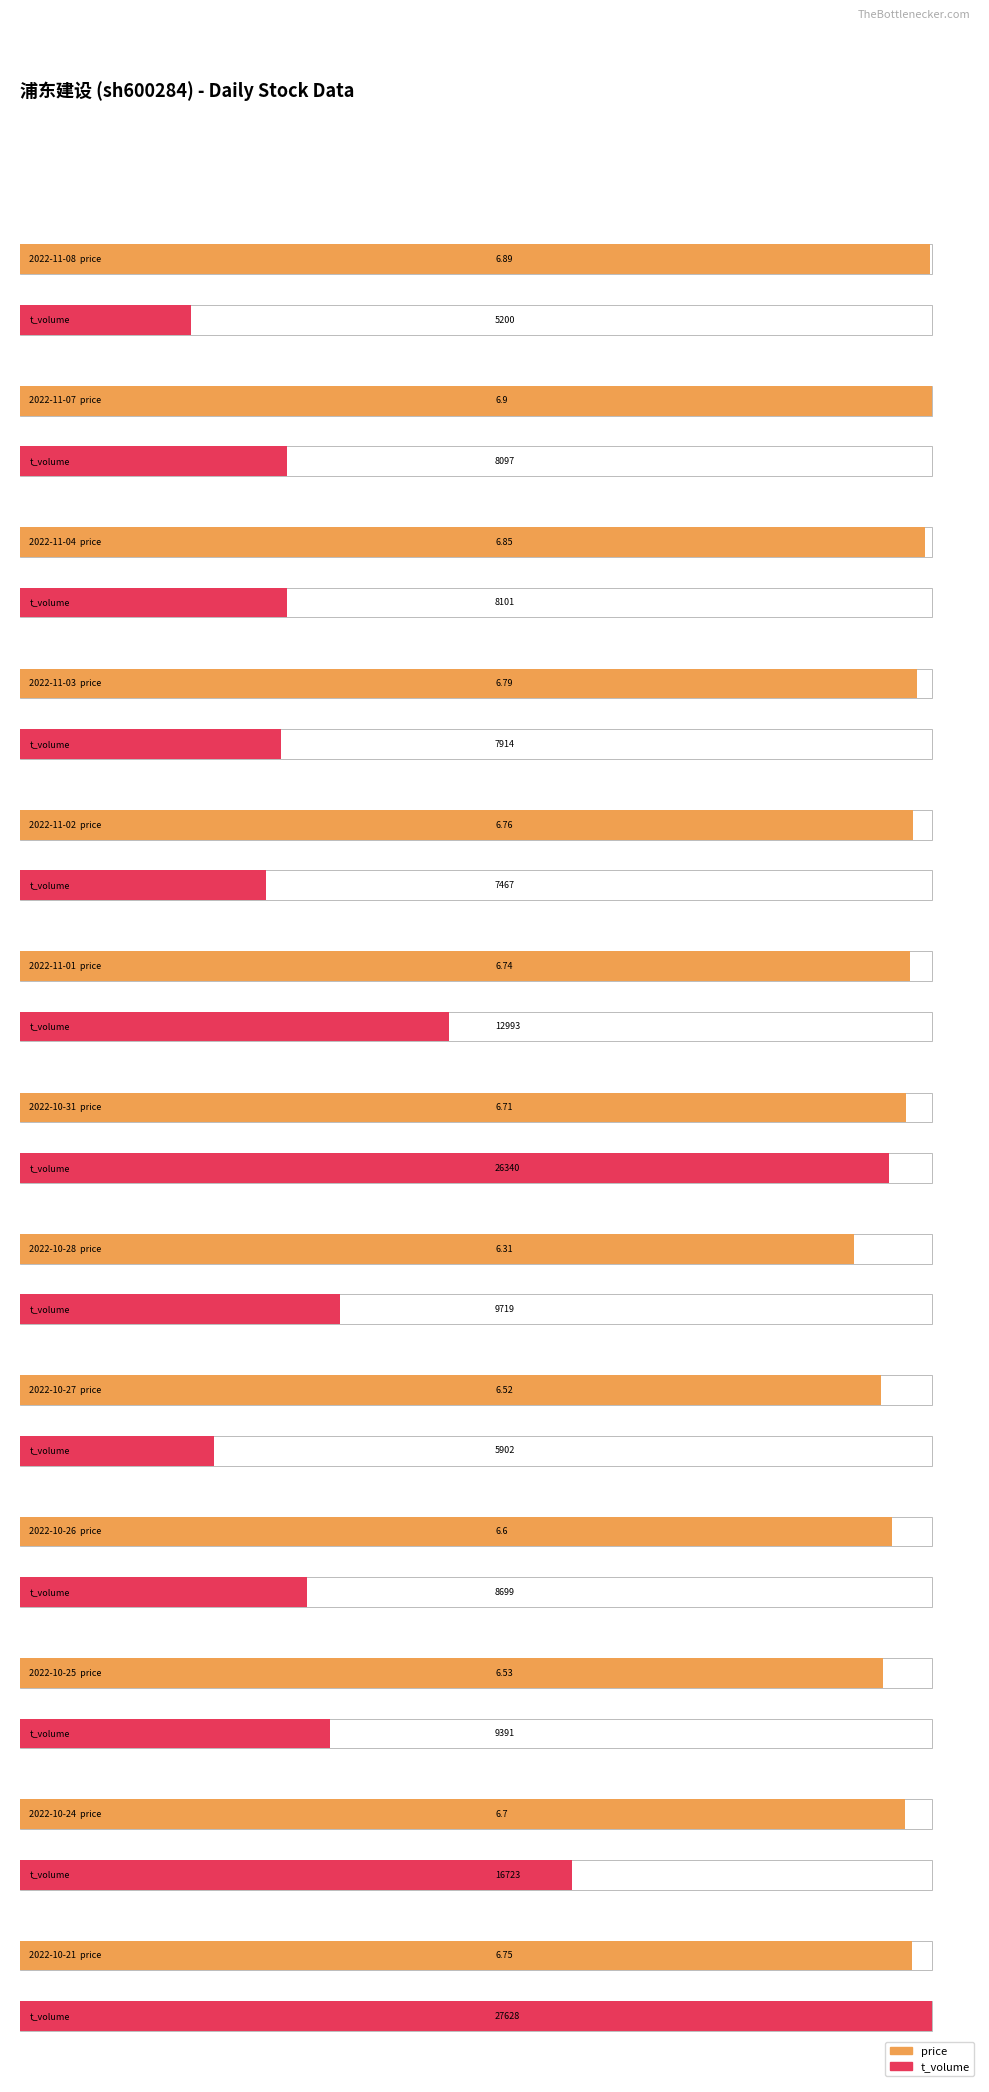

The price series shows 6.3 at 2022-10-28. True or false?

True